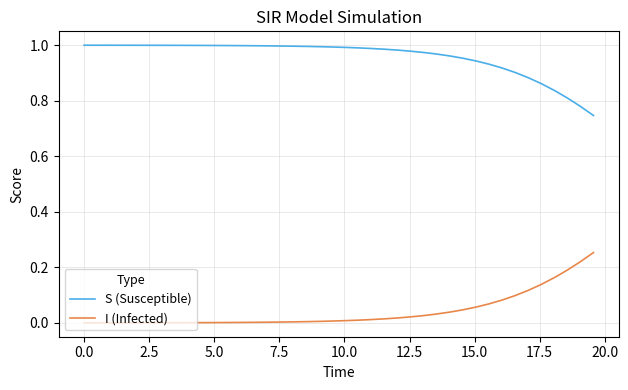

True or false: S (Susceptible) and I (Infected) cross at least once.

False